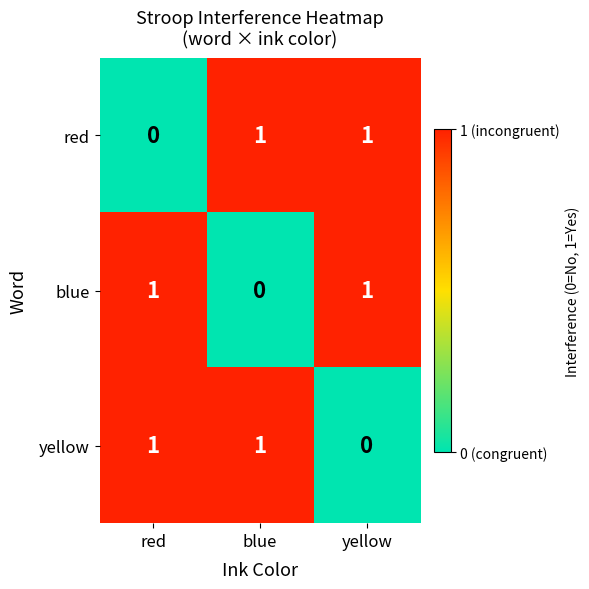

At how many categories does at least one series exceed 0?

3